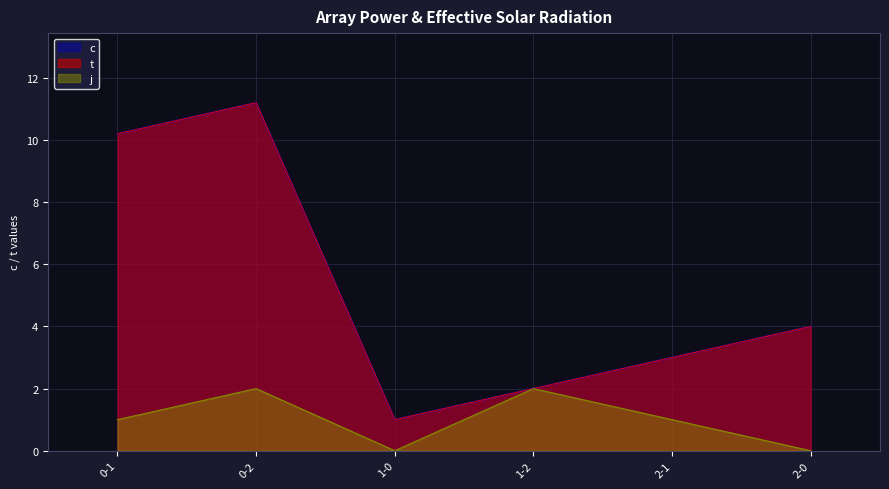

Which series has the largest total across all categories?

c